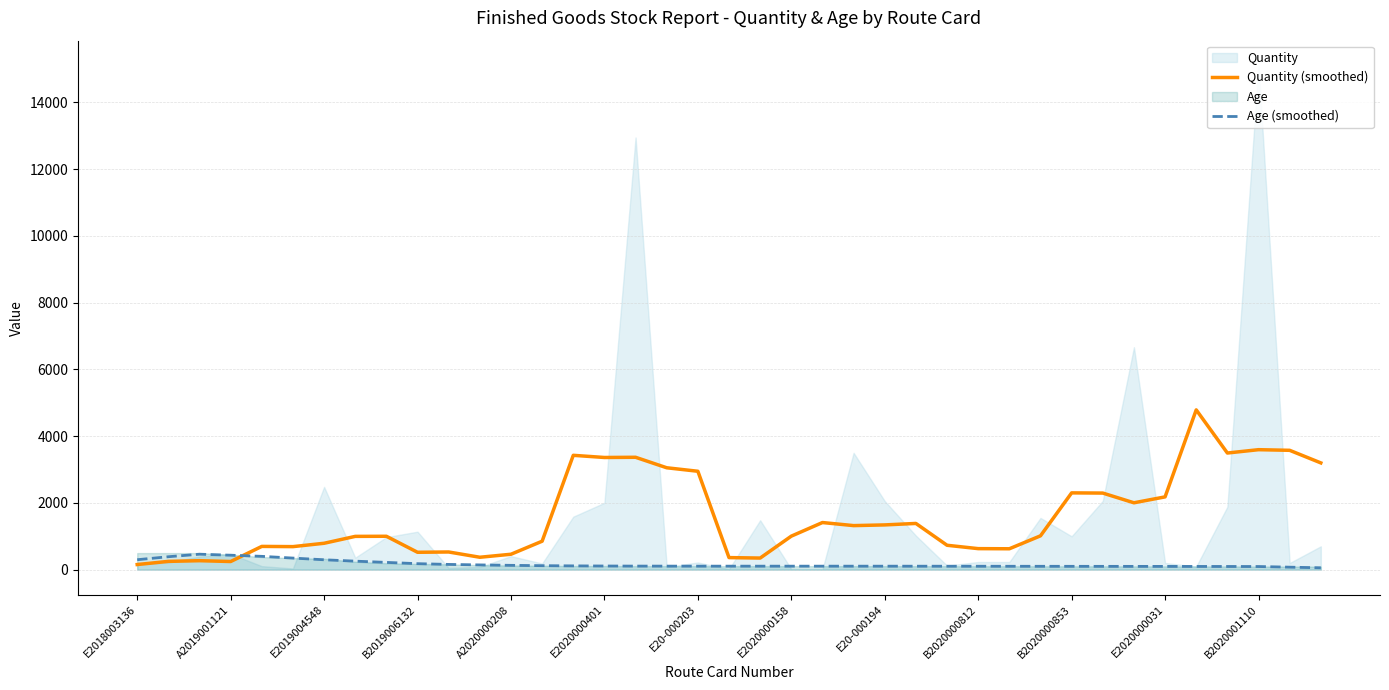

What is the difference between the maximum and minimum values in the Quantity (smoothed) series?

4634.4